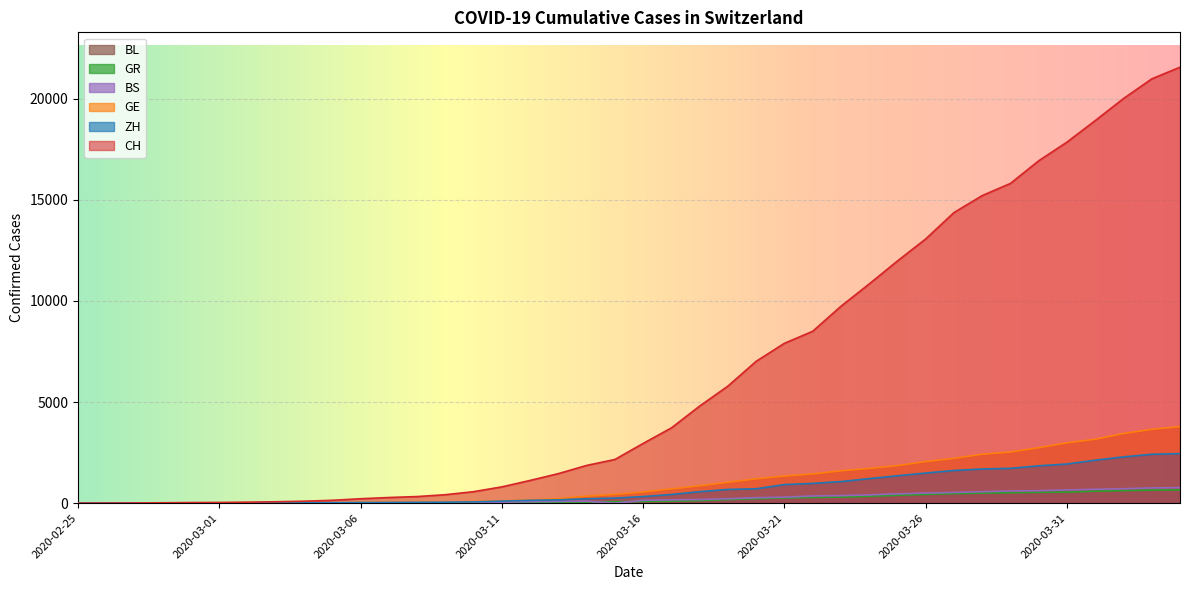

True or false: ZH and GE intersect in this chart.

True